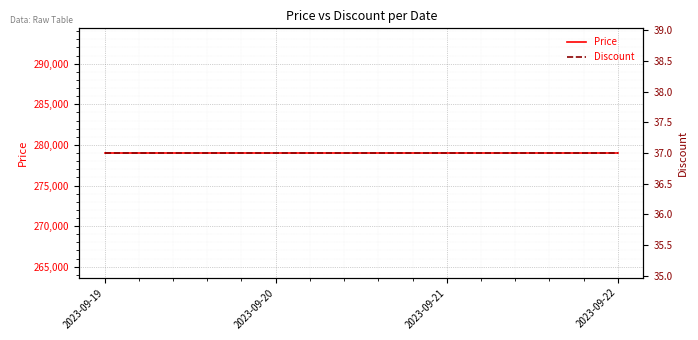

Is it true that Price equals 279000 at 2023-09-20?

True